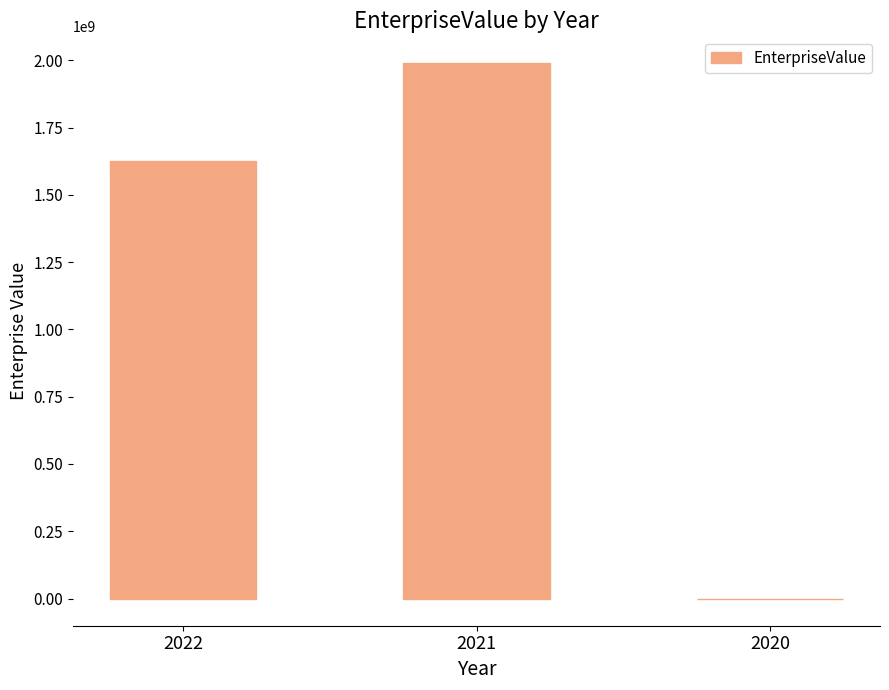

The value at 2022 is 1625799887.3. True or false?

True